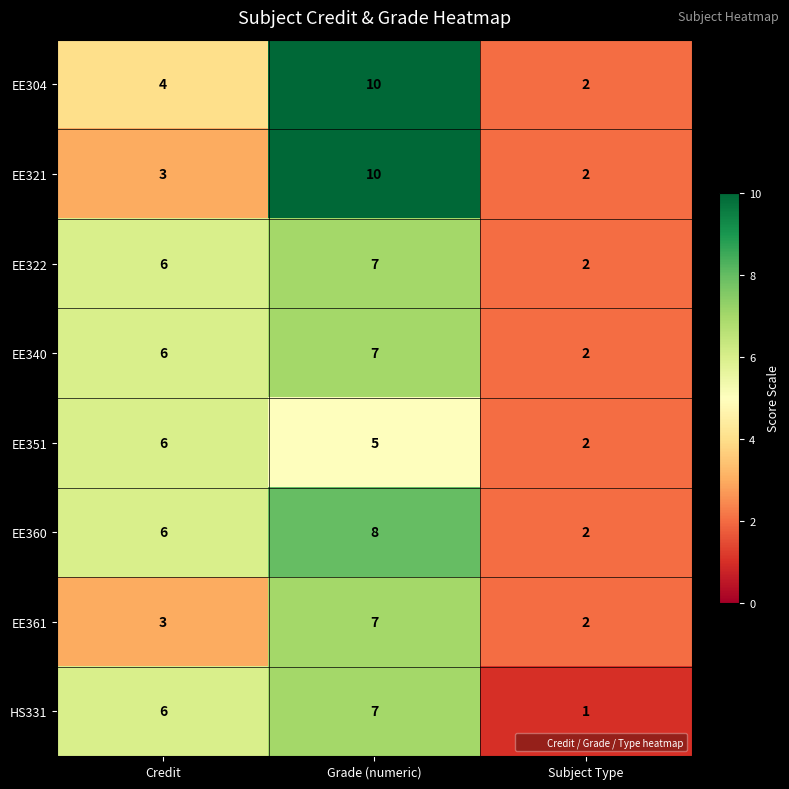

Reading right to left, list all the values displayed in this chart.

EE304: 2	10	4
EE321: 2	10	3
EE322: 2	7	6
EE340: 2	7	6
EE351: 2	5	6
EE360: 2	8	6
EE361: 2	7	3
HS331: 1	7	6